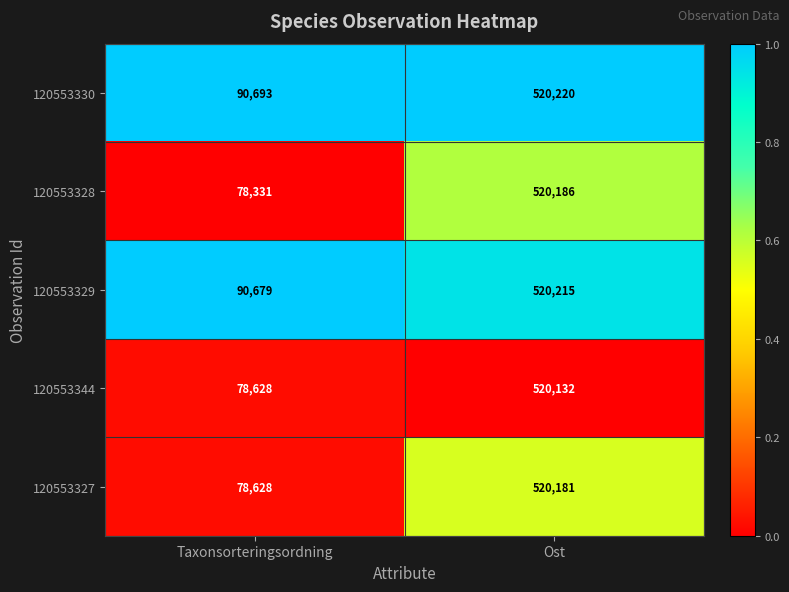

At which category is the sum across all series the highest?

Ost